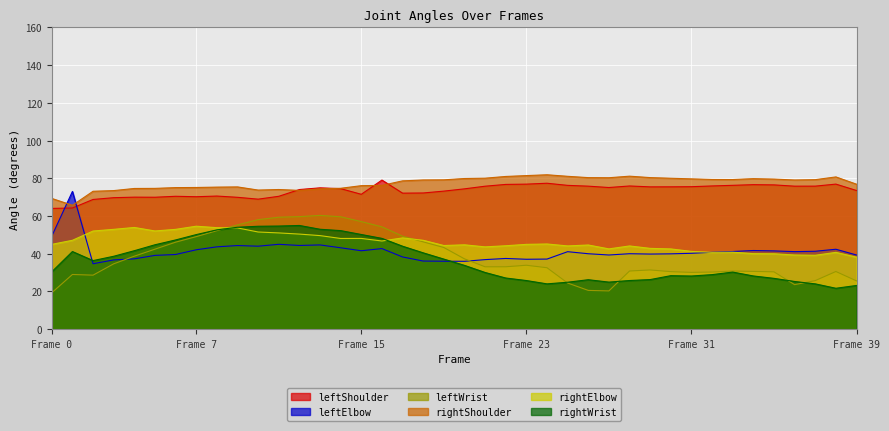

Where do rightWrist and leftWrist first cross each other?

8 and 9